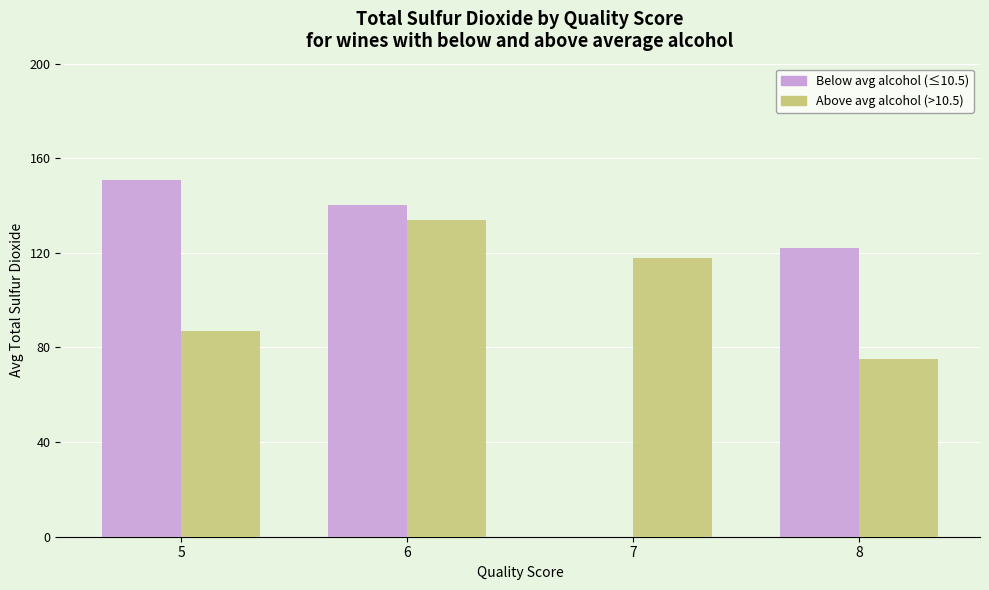

Between 5 and 7, which series saw the biggest shift?

Below avg alcohol (≤10.5)